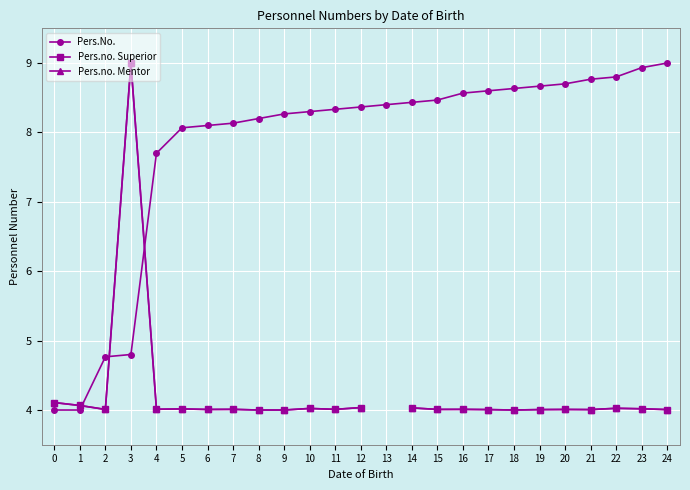

What is the highest value of the Pers.No. series?

9.0